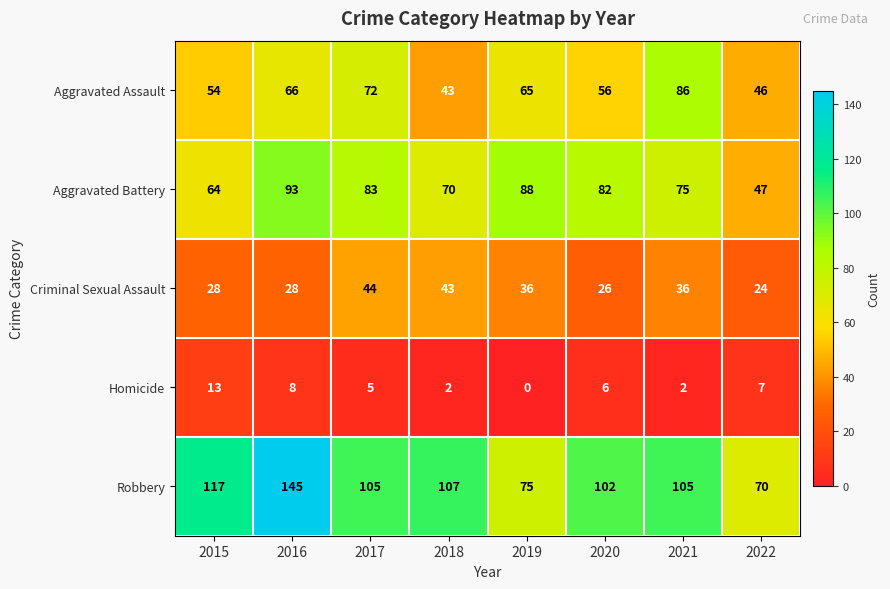

The Robbery series shows 126 at 2019. True or false?

False